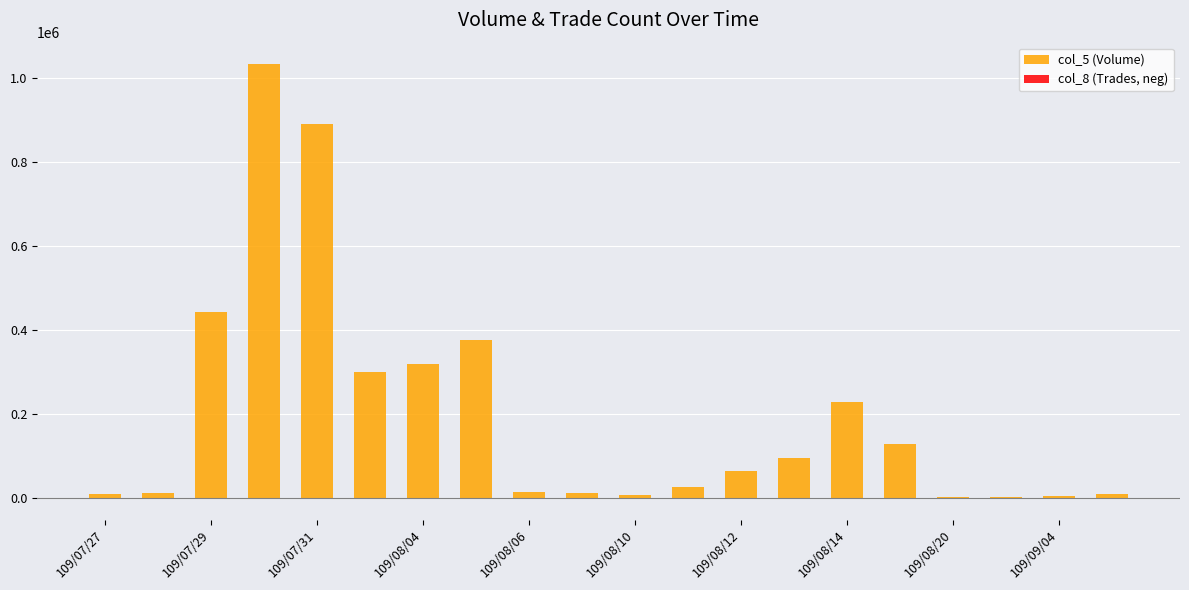

How many data points in col_5 (Volume) are above 64000?

9